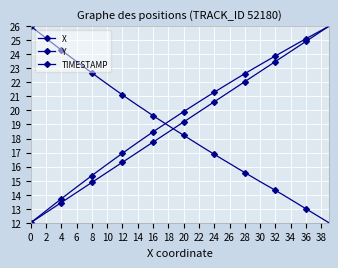

What is the difference between the second highest and minimum values in the Y series?

13.7